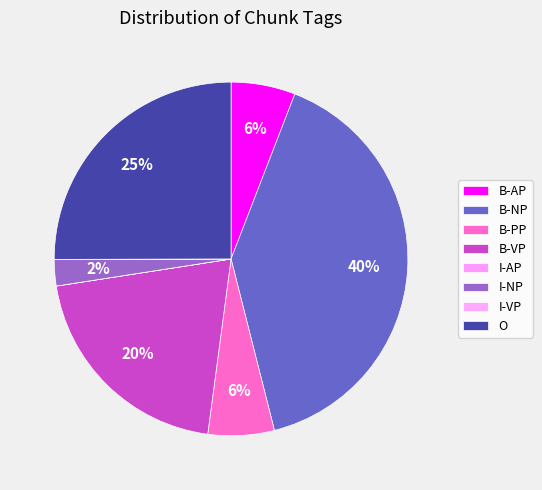

How many segments does this pie chart have?

8